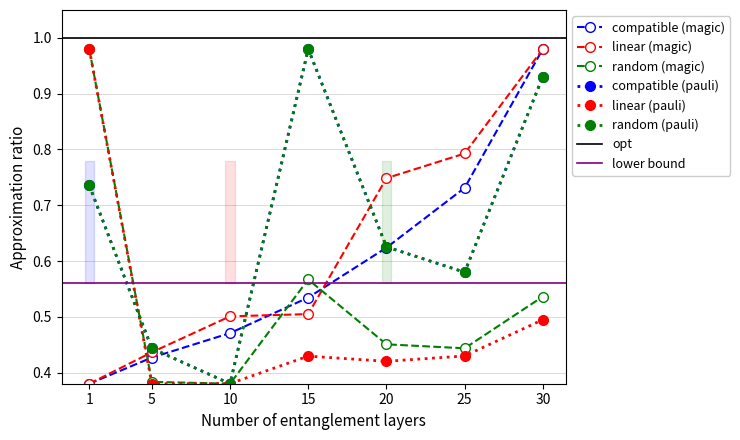

At how many categories does at least one series exceed 0?

7